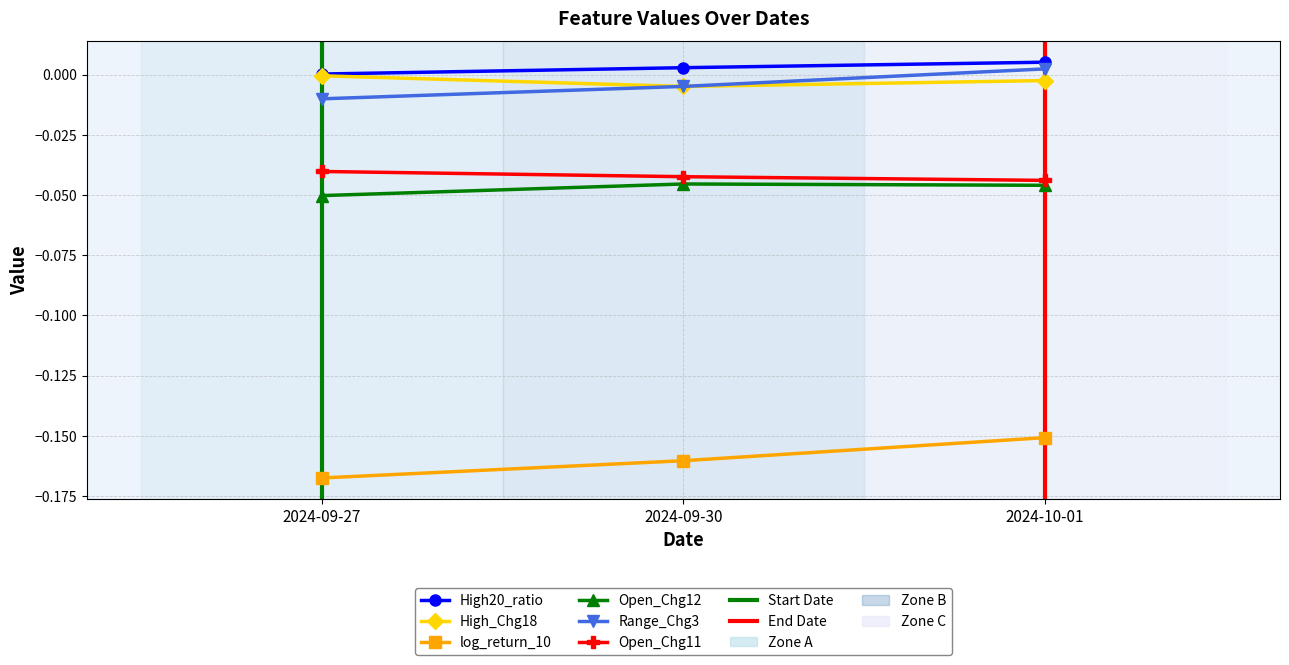

Reading right to left, list all the values displayed in this chart.

High20_ratio: 0.0	0.0	0.0
High_Chg18: -0.0	-0.0	-0.0
log_return_10: -0.2	-0.2	-0.2
Open_Chg12: -0.0	-0.0	-0.1
Range_Chg3: 0.0	-0.0	-0.0
Open_Chg11: -0.0	-0.0	-0.0